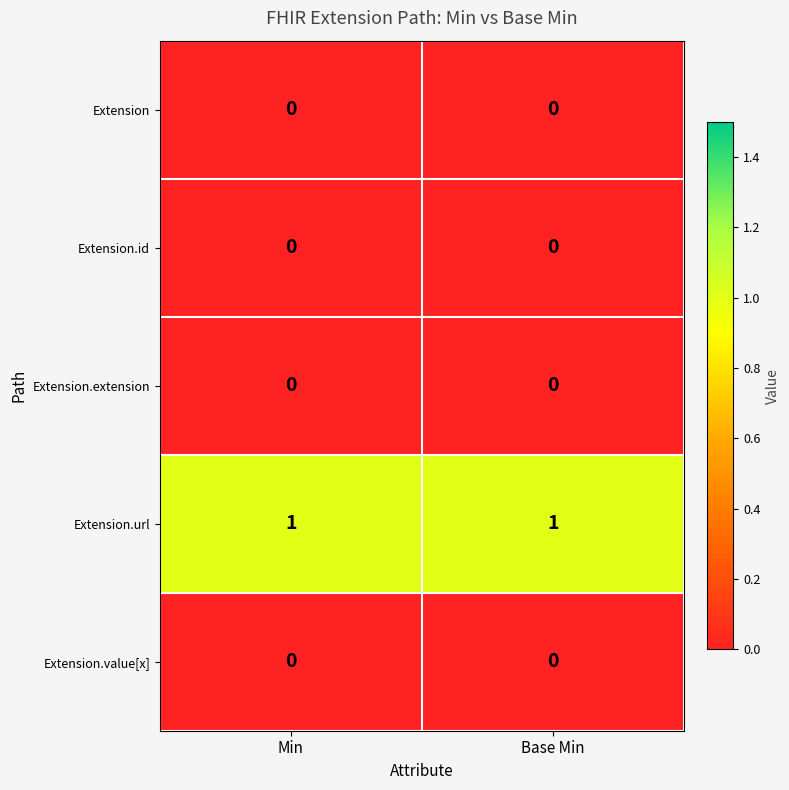

Reading left to right, transcribe all the data shown in this chart.

Extension: 0	0
Extension.id: 0	0
Extension.extension: 0	0
Extension.url: 1	1
Extension.value[x]: 0	0